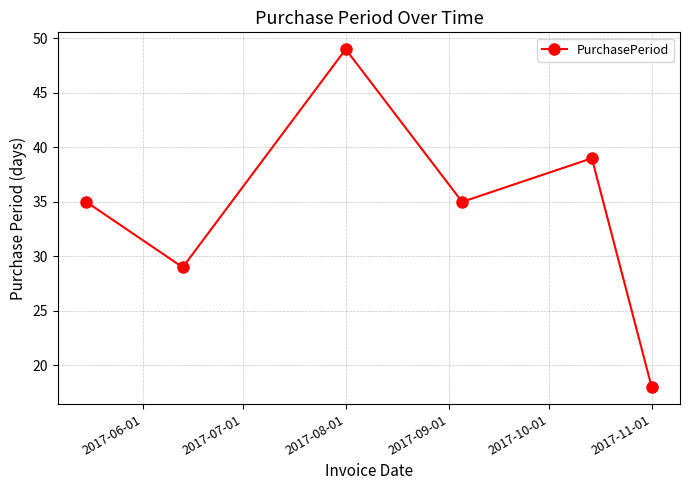

True or false: the data has more than 2 interior local peaks.

False